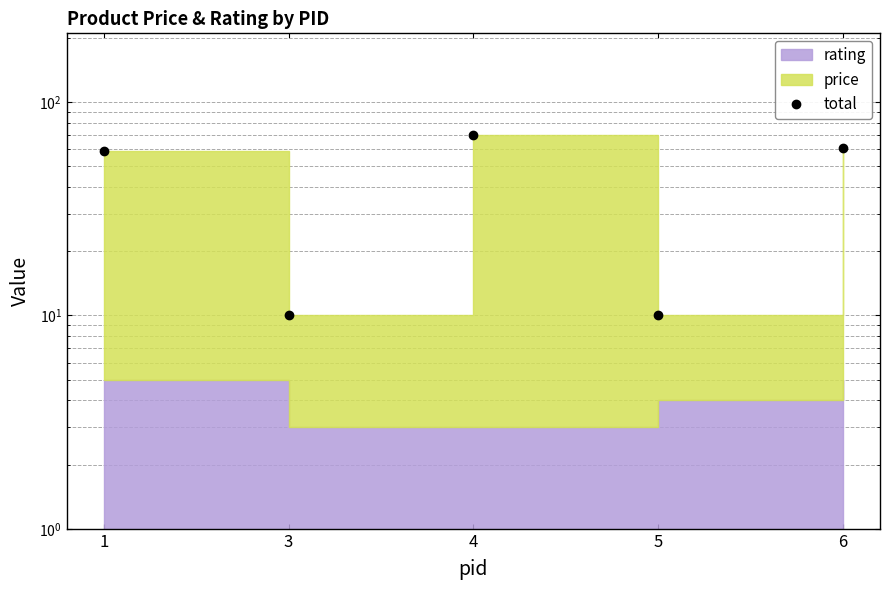

Reading left to right, extract all data points from this chart.

59	10	70	10	61